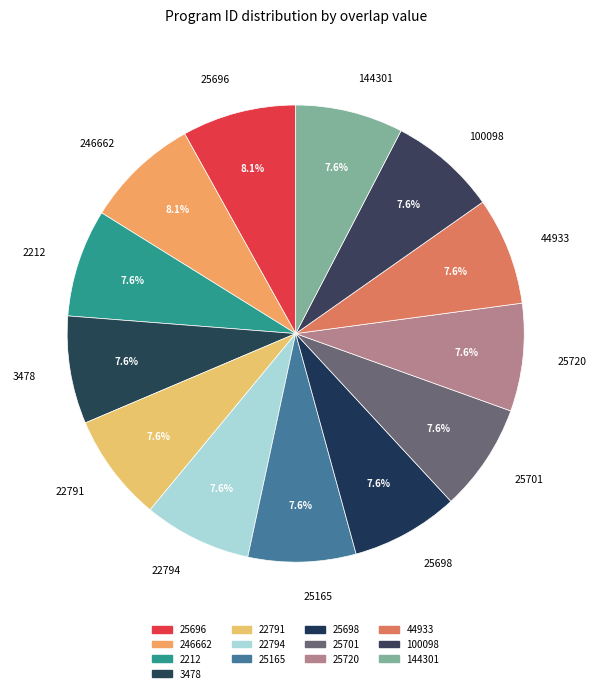

Is 3478 the majority of the pie?

No